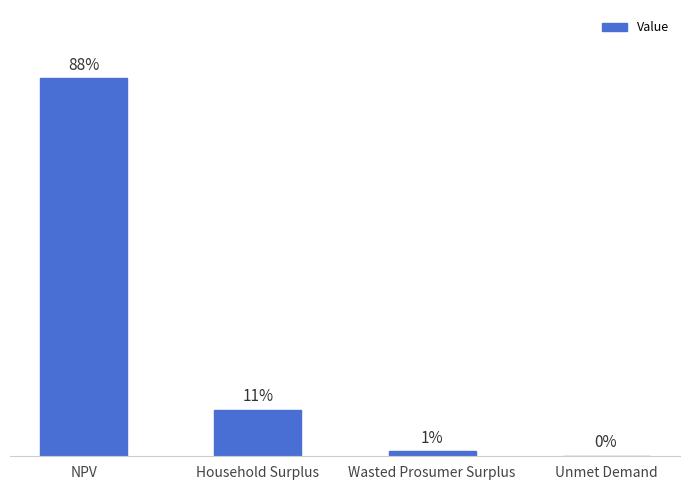

The value at NPV is 6303576.9. True or false?

False